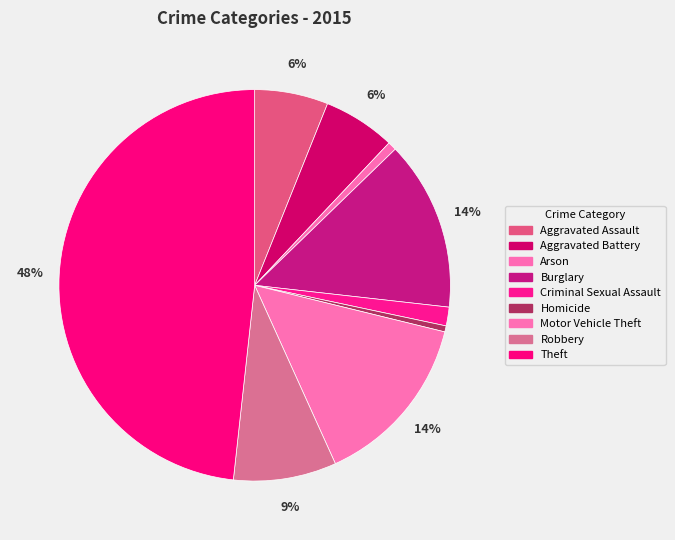

Which category has the biggest portion of the pie?

Theft